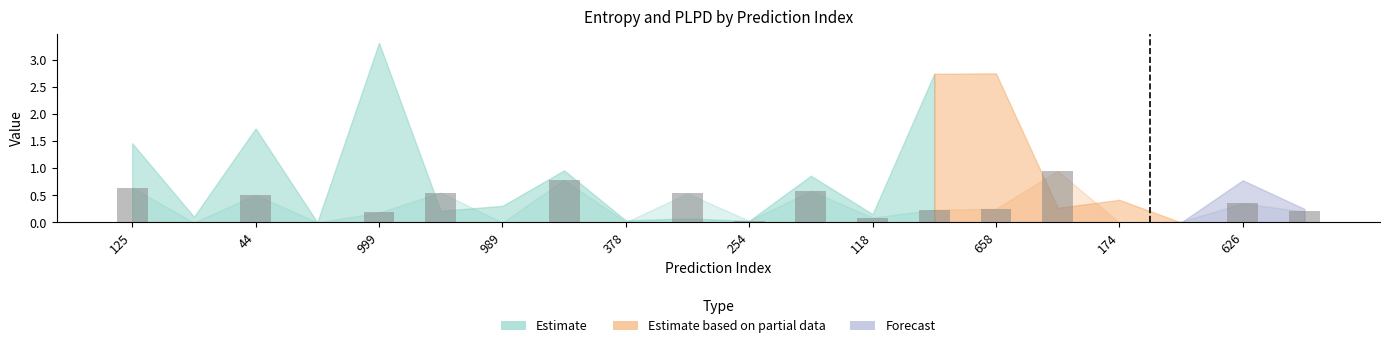

Are the bars horizontal?

No